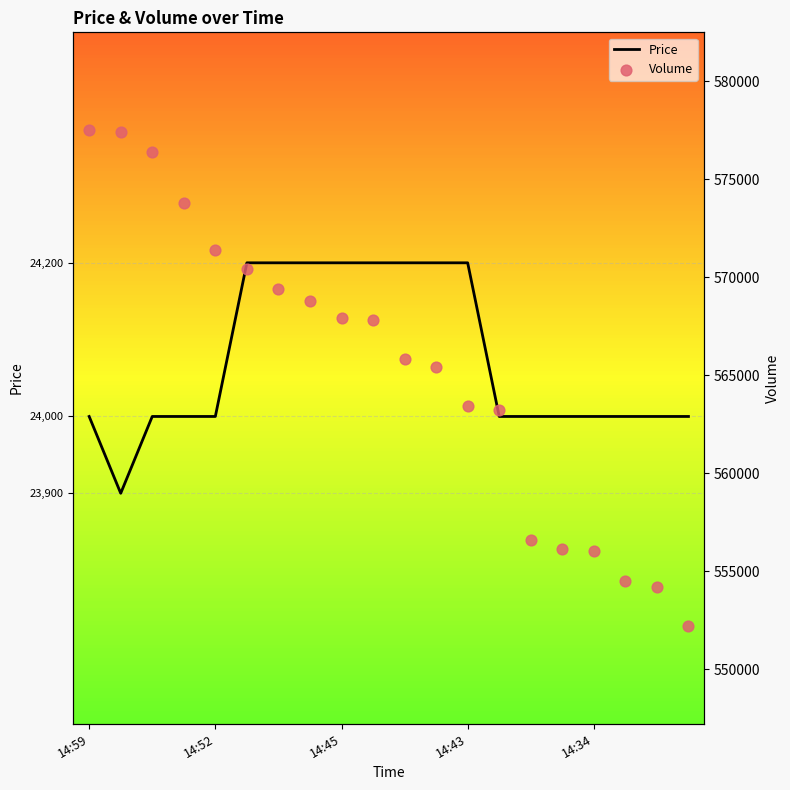

Which series reaches the maximum Y coordinate?

Volume